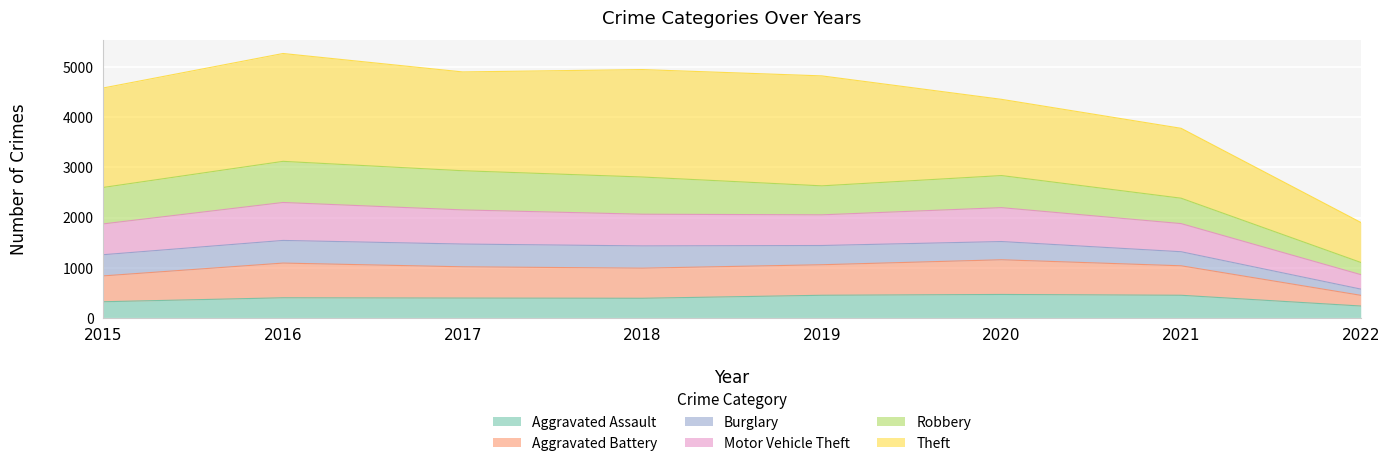

Does the chart display data point markers on the line(s)?

No